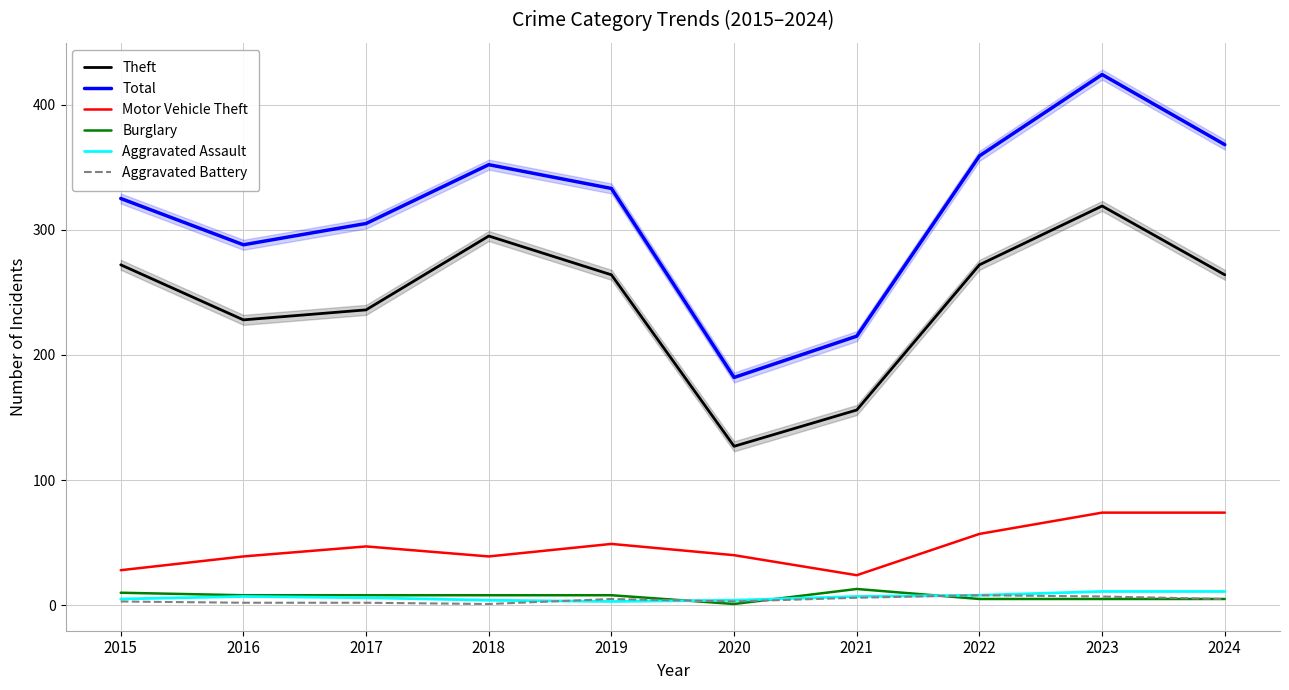

Which category has the highest value across all series?

2023